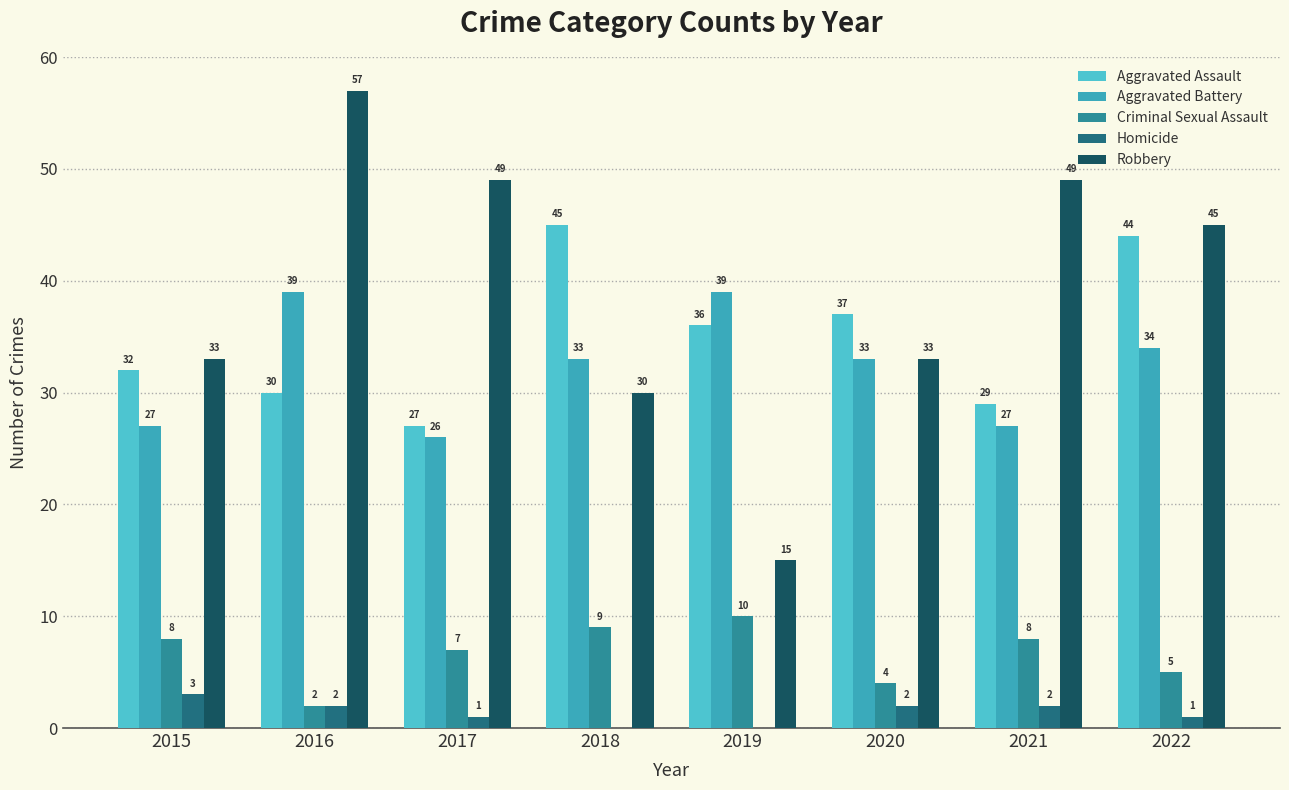

Reading left to right, list all the values displayed in this chart.

Aggravated Assault: 2015=32	2016=30	2017=27	2018=45	2019=36	2020=37	2021=29	2022=44
Aggravated Battery: 2015=27	2016=39	2017=26	2018=33	2019=39	2020=33	2021=27	2022=34
Criminal Sexual Assault: 2015=8	2016=2	2017=7	2018=9	2019=10	2020=4	2021=8	2022=5
Homicide: 2015=3	2016=2	2017=1	2018=0	2019=0	2020=2	2021=2	2022=1
Robbery: 2015=33	2016=57	2017=49	2018=30	2019=15	2020=33	2021=49	2022=45